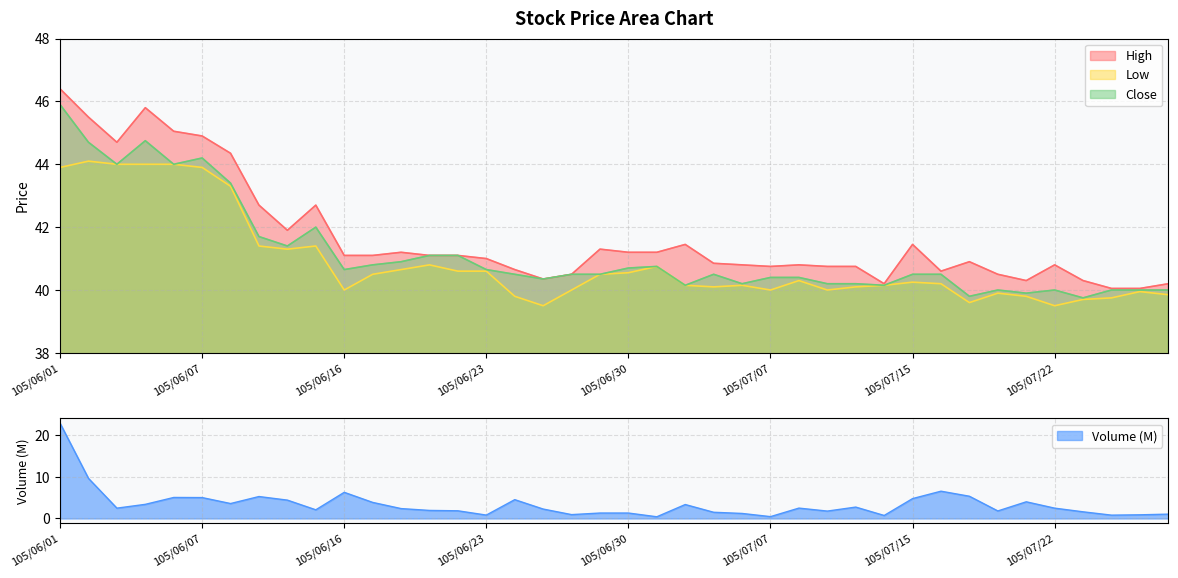

The value of Close at 105/07/27 is 40.0. True or false?

True